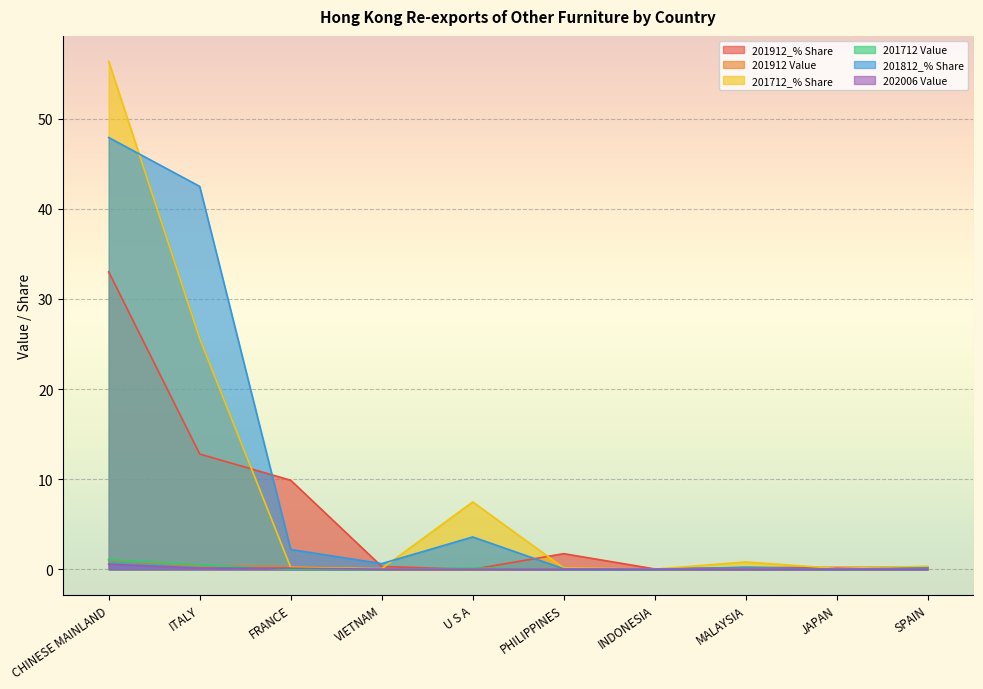

What is the difference between the maximum and minimum values in the 201812_% Share series?

47.9